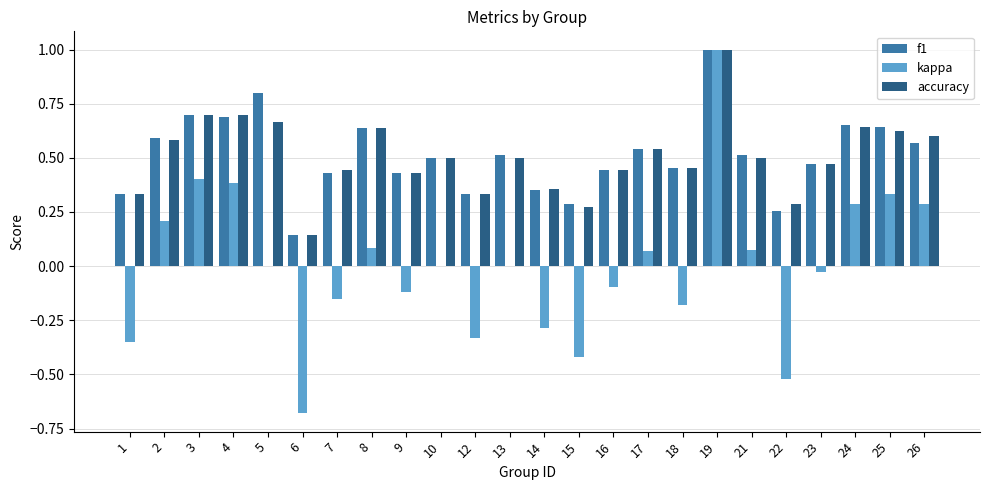

Which series has the largest range (max minus min)?

kappa